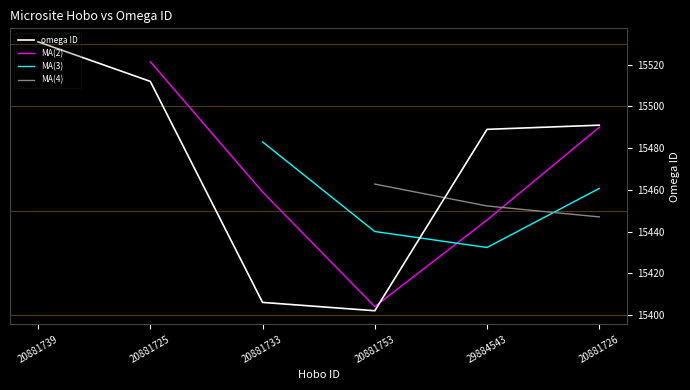

What is the approximate value at 29884543?

15489